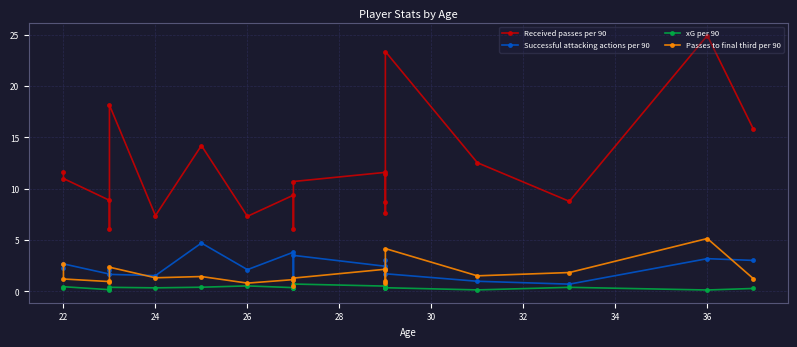

What is the label of the 17th point from the right?

26